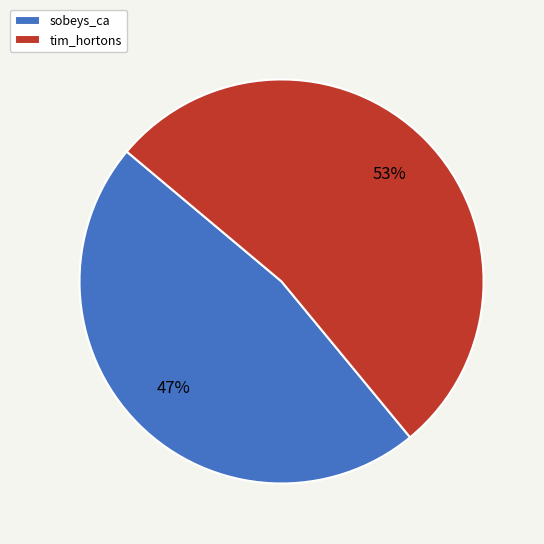

To the nearest percent, what is the average slice percentage?

50%